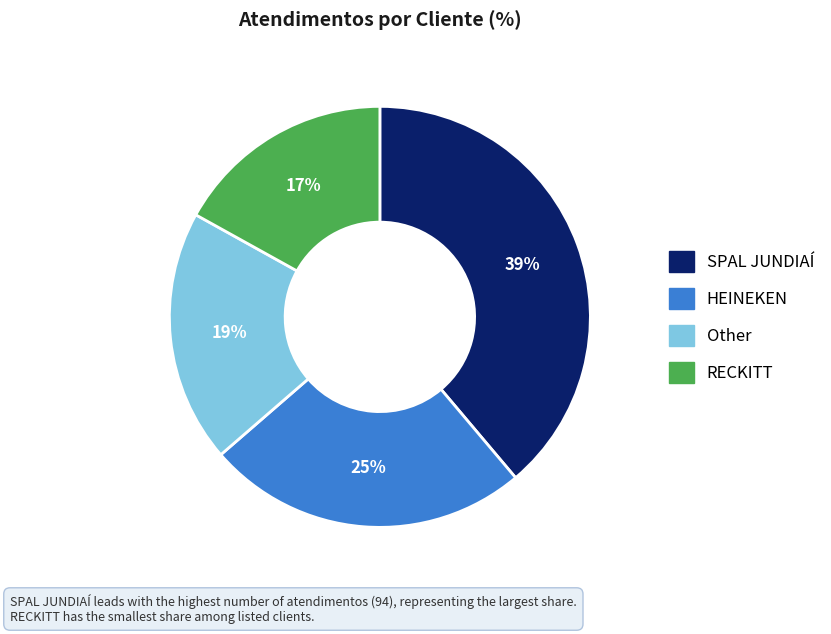

Which slice is the largest?

SPAL JUNDIAÍ